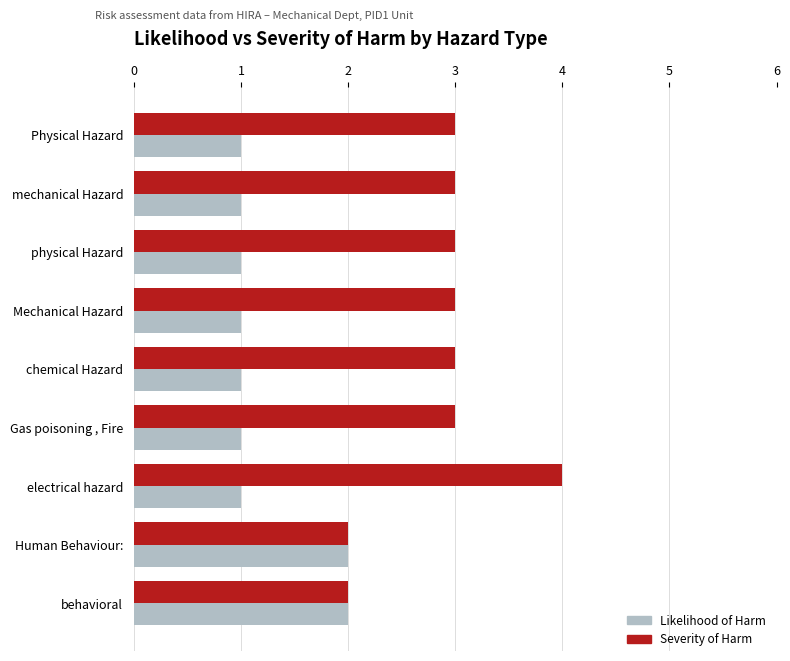

The value of Likelihood of Harm at Physical Hazard is 0. True or false?

False